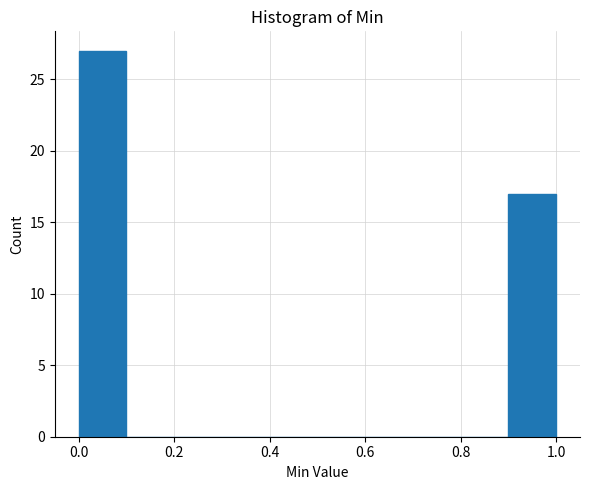

Over which range of the x-axis is the bar tallest?

0.0 to 0.1